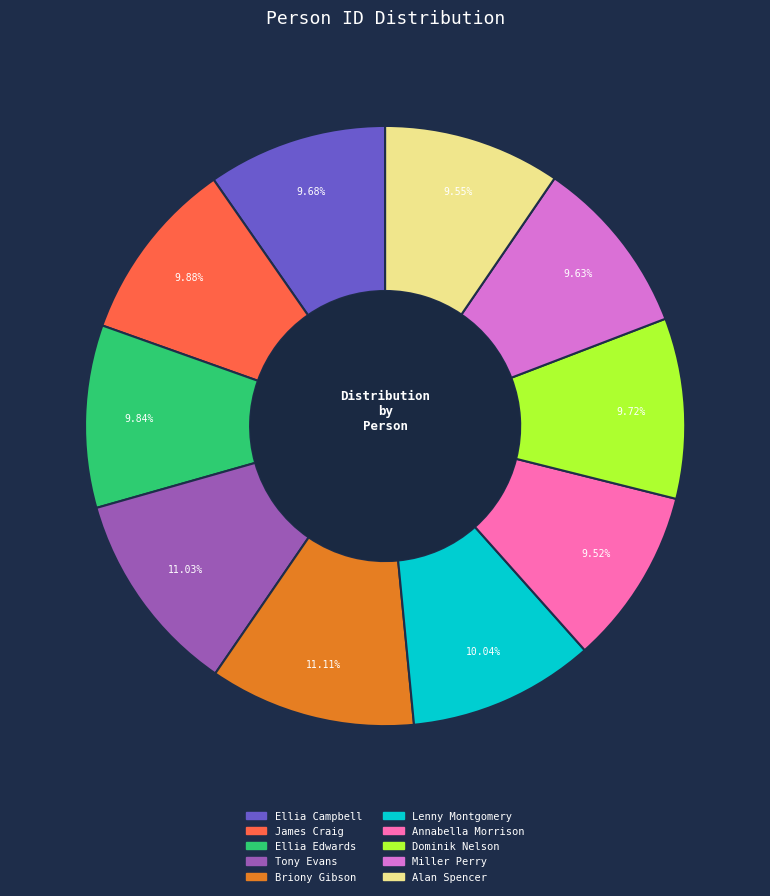

To the nearest percent, what portion does Ellia Edwards represent?

10%